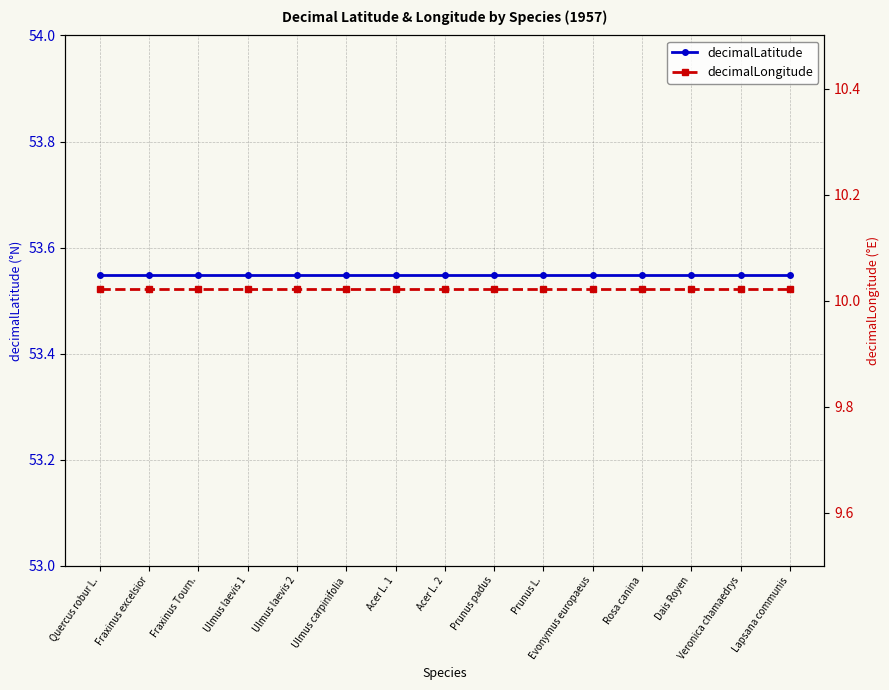

Is it true that decimalLatitude equals 53.5 at Fraxinus Tourn.?

True